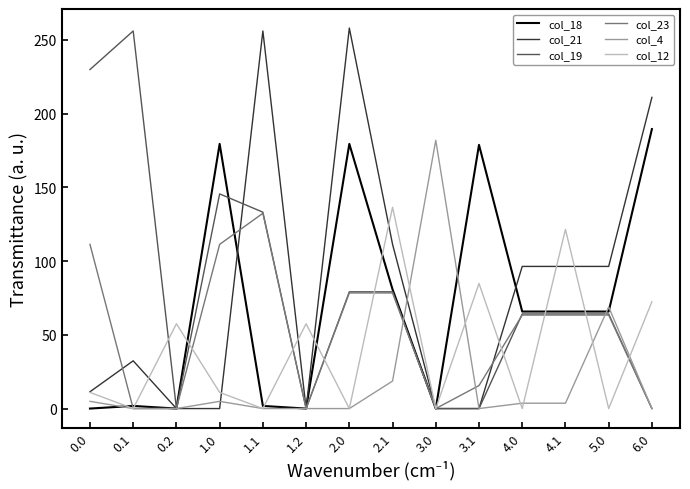

The col_18 series shows -122.2 at 0.0. True or false?

False